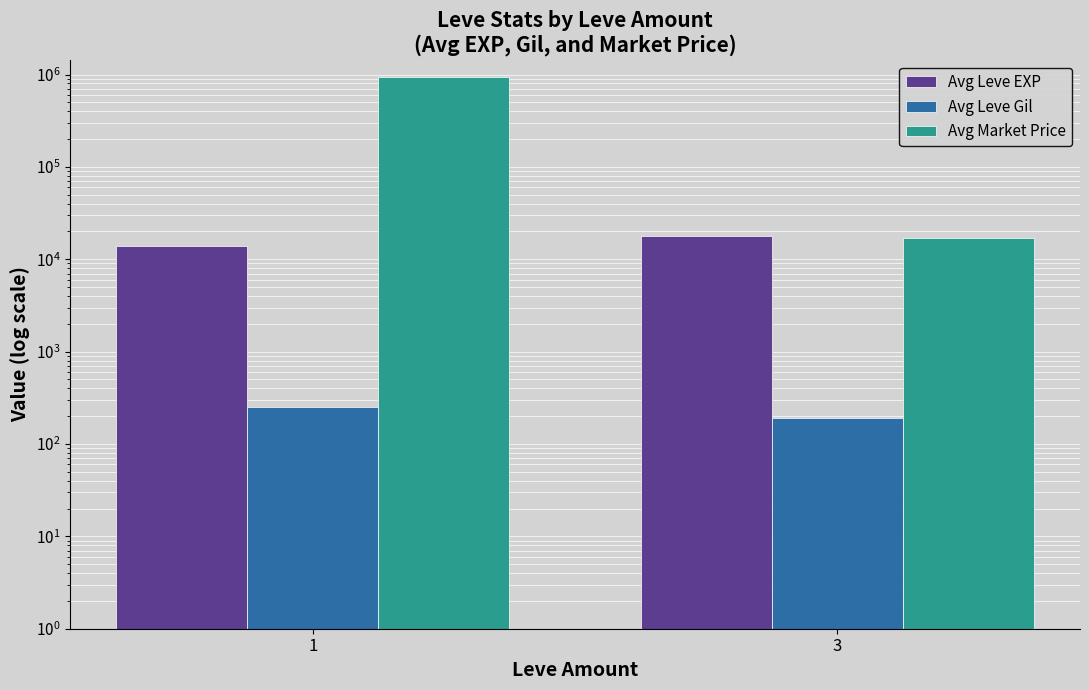

List the series in order of their peak value, lowest first.

Avg Leve Gil, Avg Leve EXP, Avg Market Price